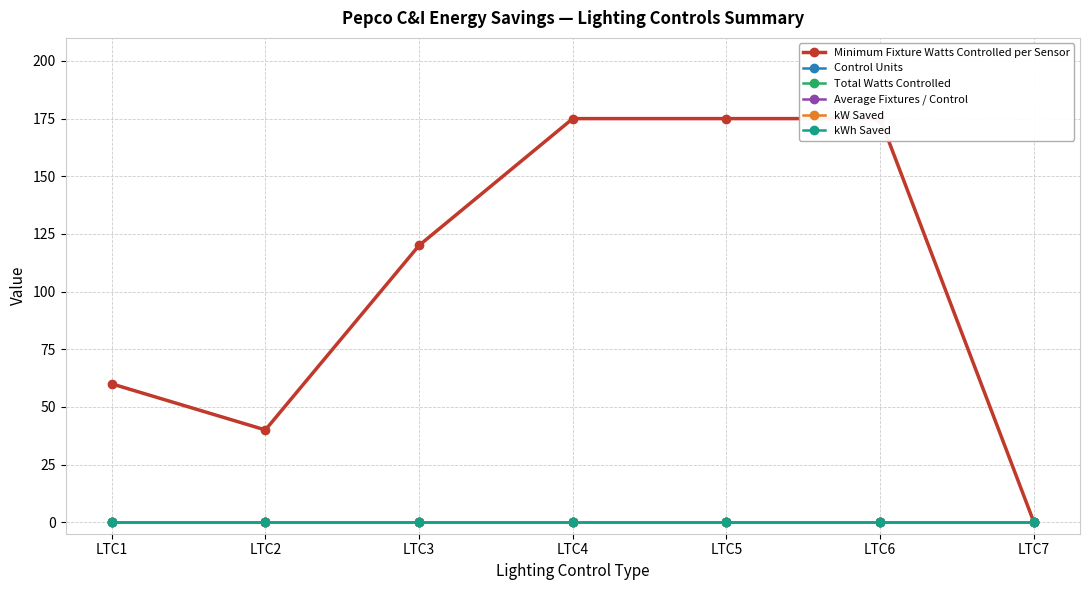

What is the difference between the highest and lowest values at LTC5?

175